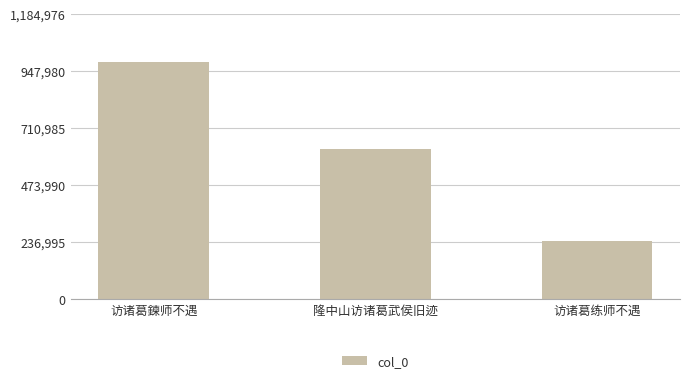

The chart shows a value of 245012 at 访诸葛练师不遇. True or false?

True